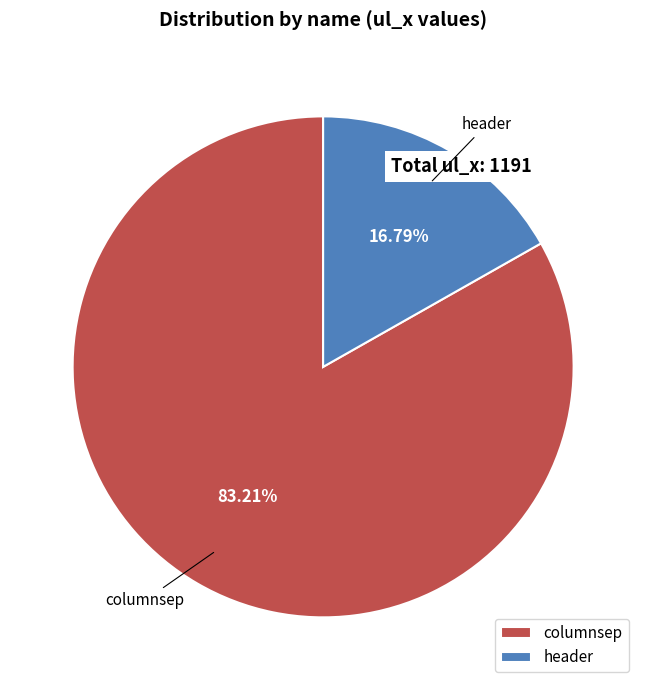

What percentage do header and columnsep together represent?

100.0%